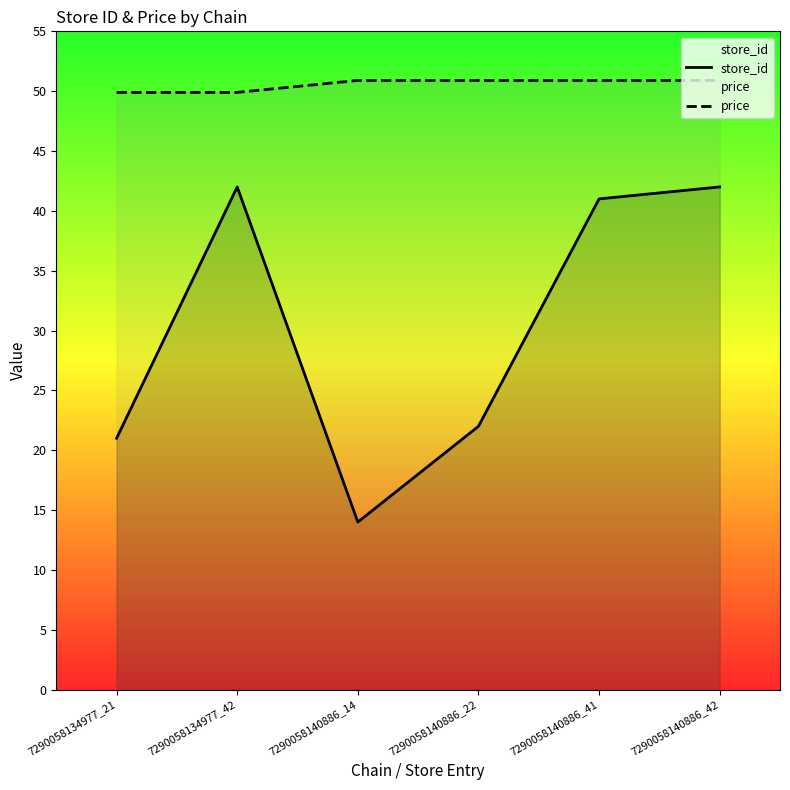

What is the maximum value shown in the chart?

50.9